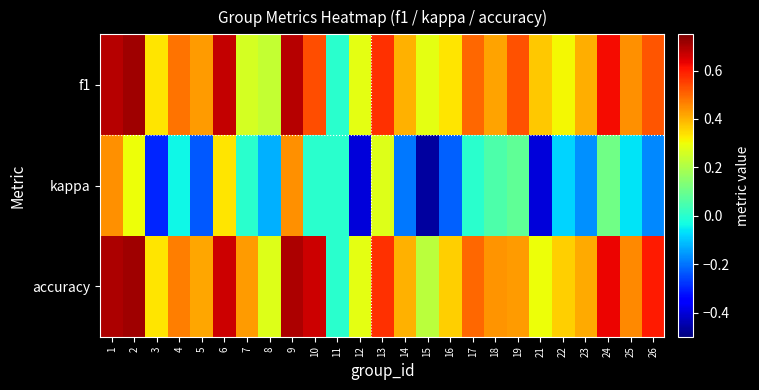

List the series in order of their peak value, lowest first.

kappa, f1, accuracy